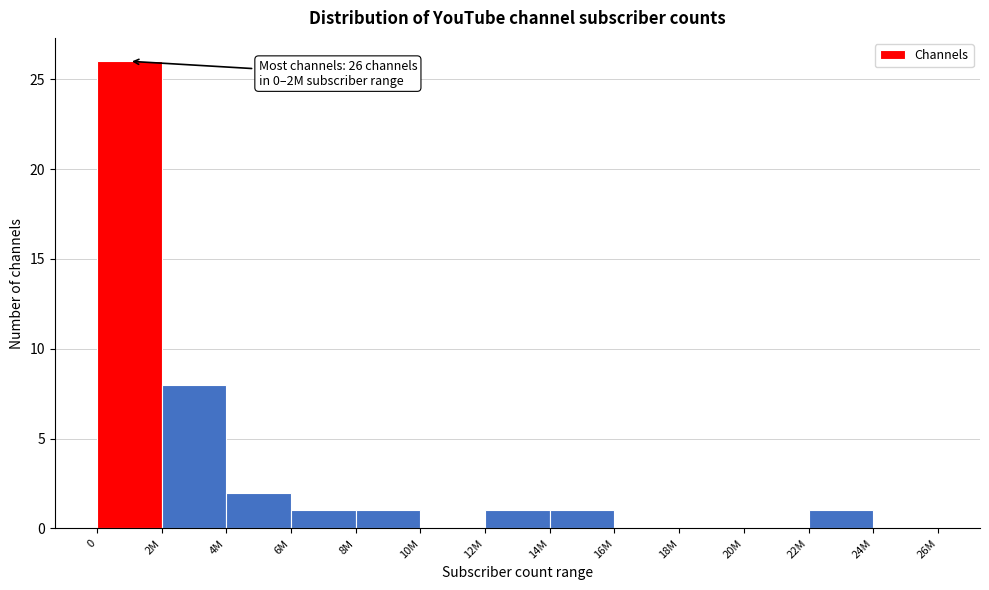

Reading left to right, transcribe all the data shown in this chart.

0=26	2M=8	4M=2	6M=1	8M=1	10M=0	12M=1	14M=1	16M=0	18M=0	20M=0	22M=1	24M=0